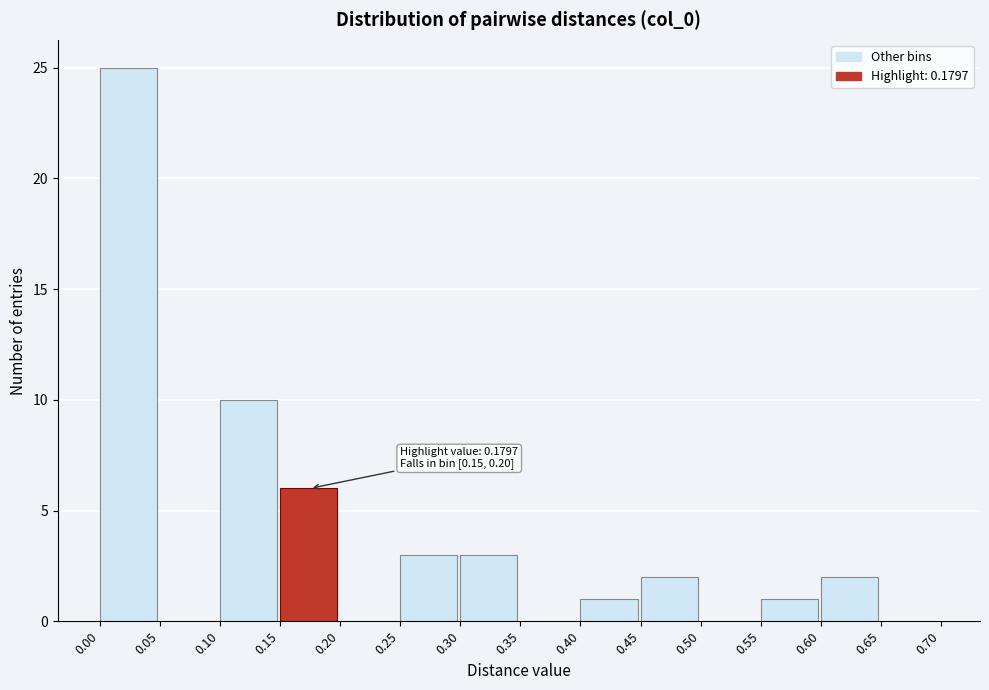

Which range on the x-axis has the tallest bar?

0.00 to 0.05